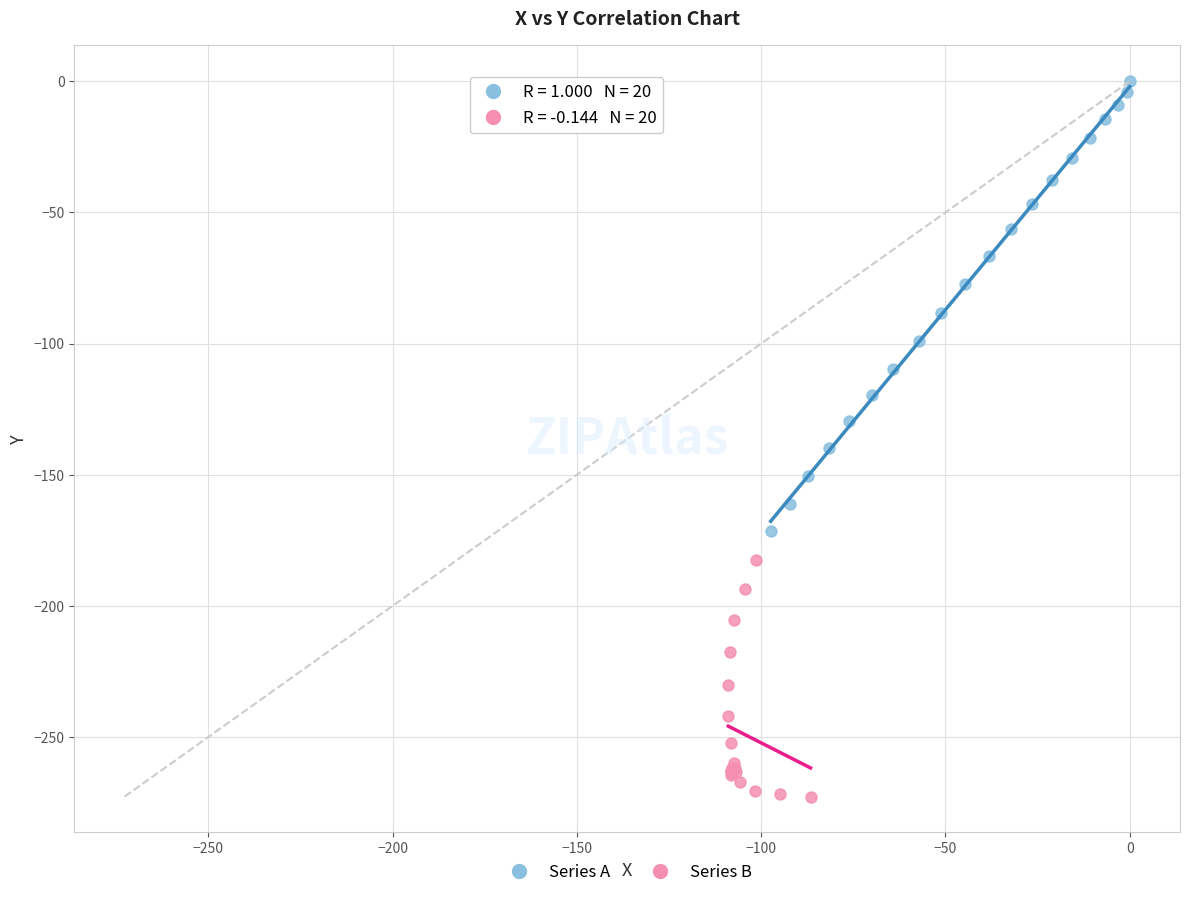

What are all the series names shown in the legend?

Series A, Series B